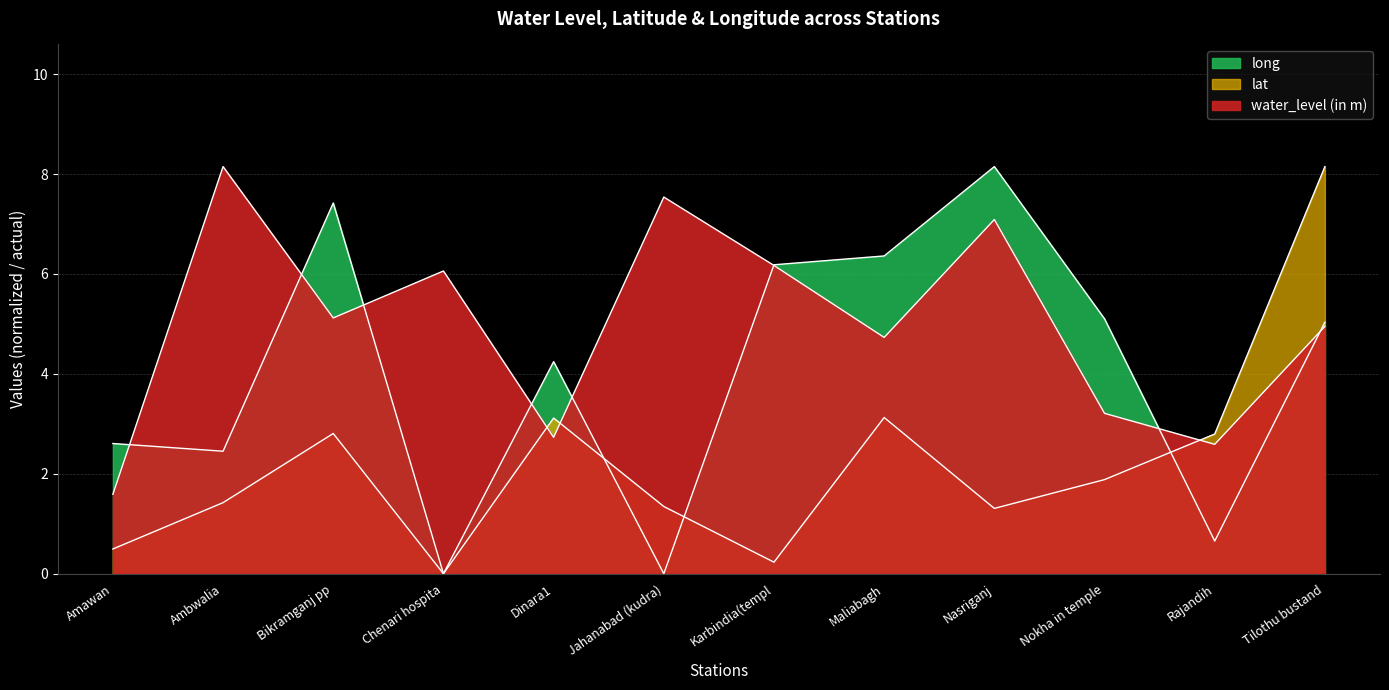

At how many categories does at least one series exceed 5?

9